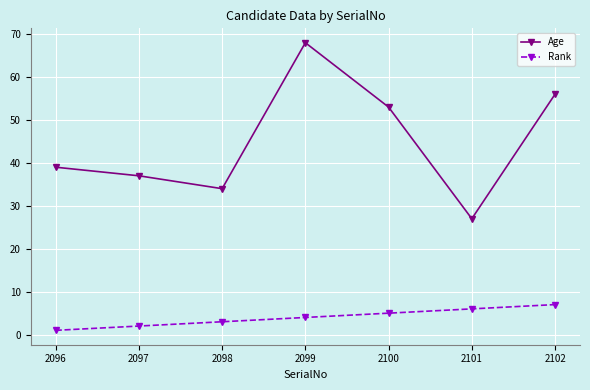

Where is Age nearest to the value 47?

2100